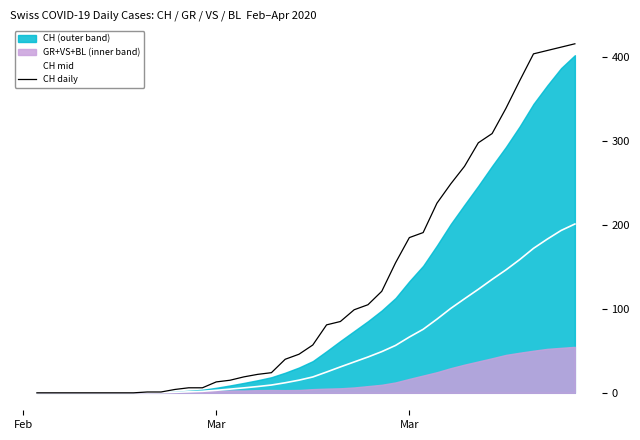

True or false: CH mid and CH daily intersect in this chart.

False